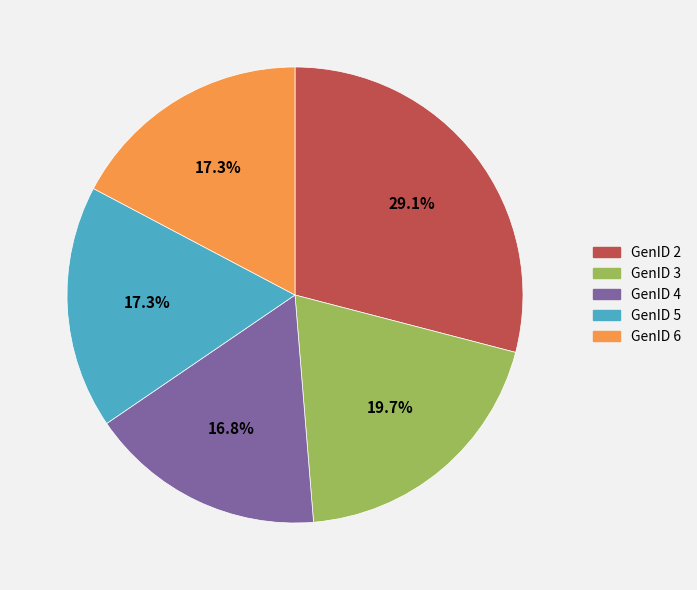

What percentage is NOT represented by GenID 6?

82.7%